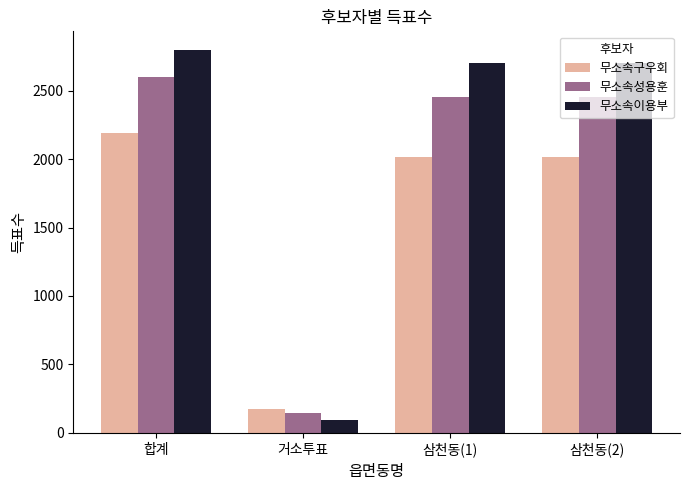

What is the spread (max minus min) of values at 합계?

606